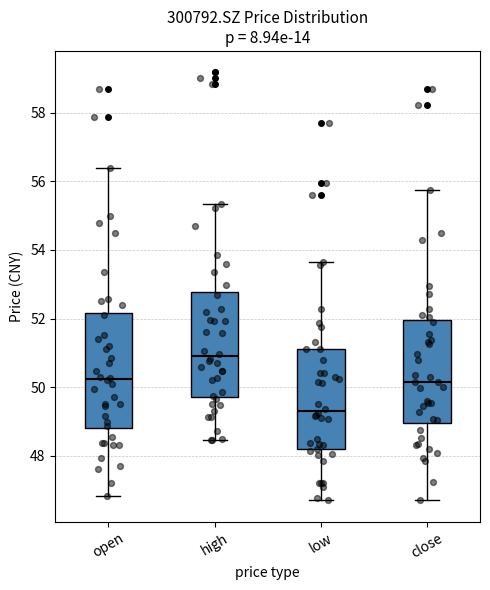

Which box has the highest median line?

high